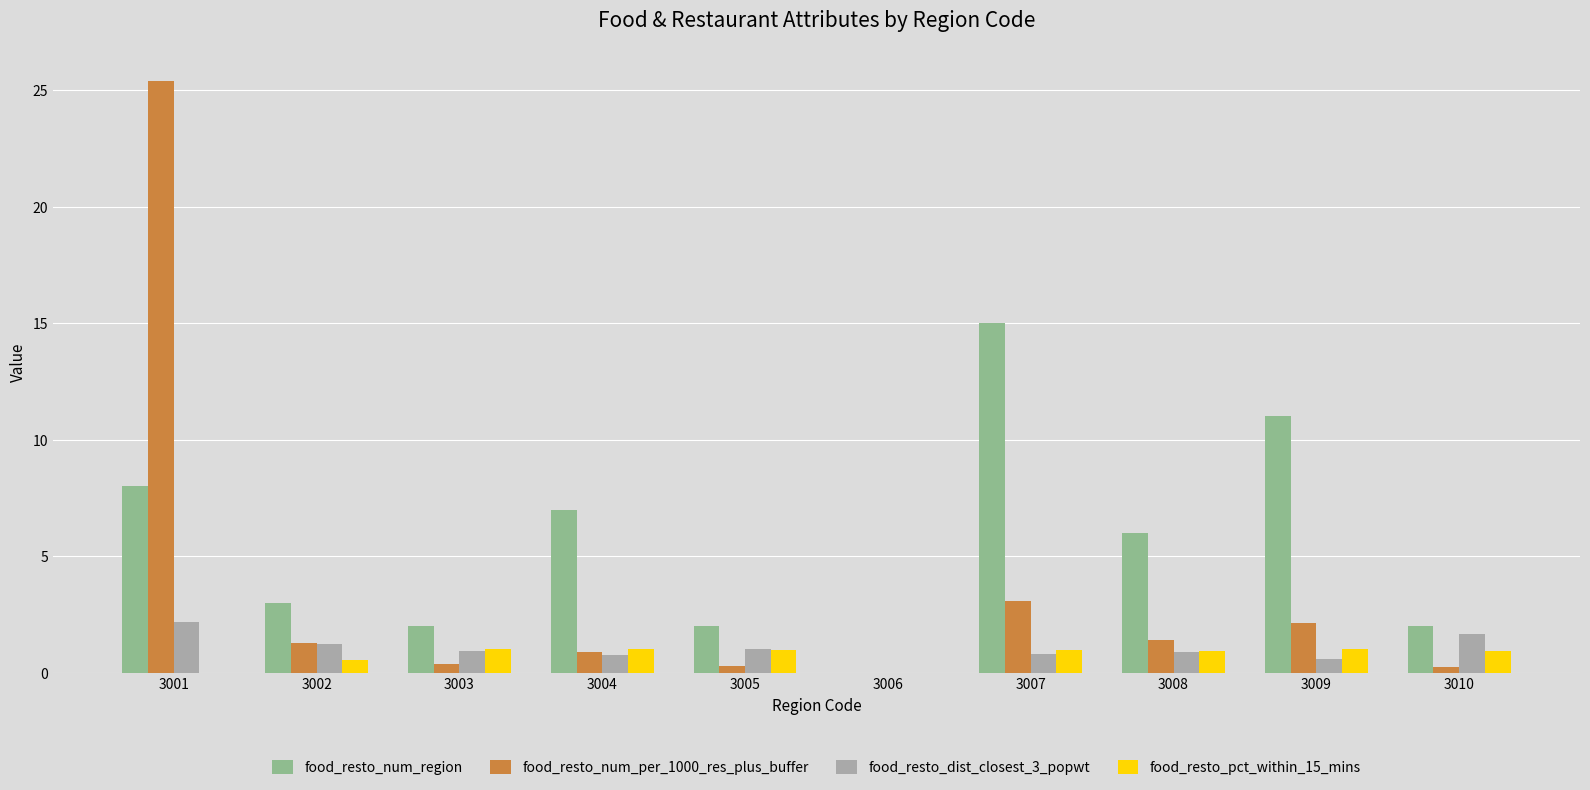

Count the number of categories in the chart.

10